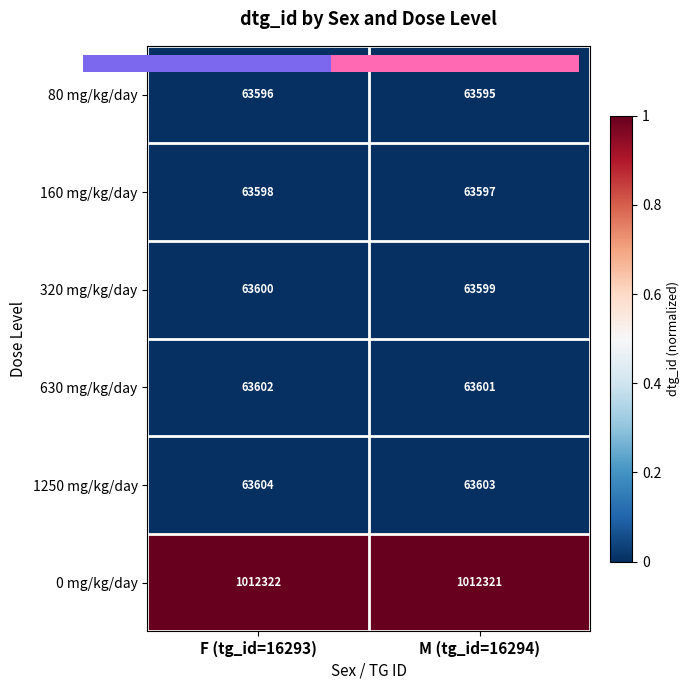

At which category is the sum across all series the highest?

F (tg_id=16293)